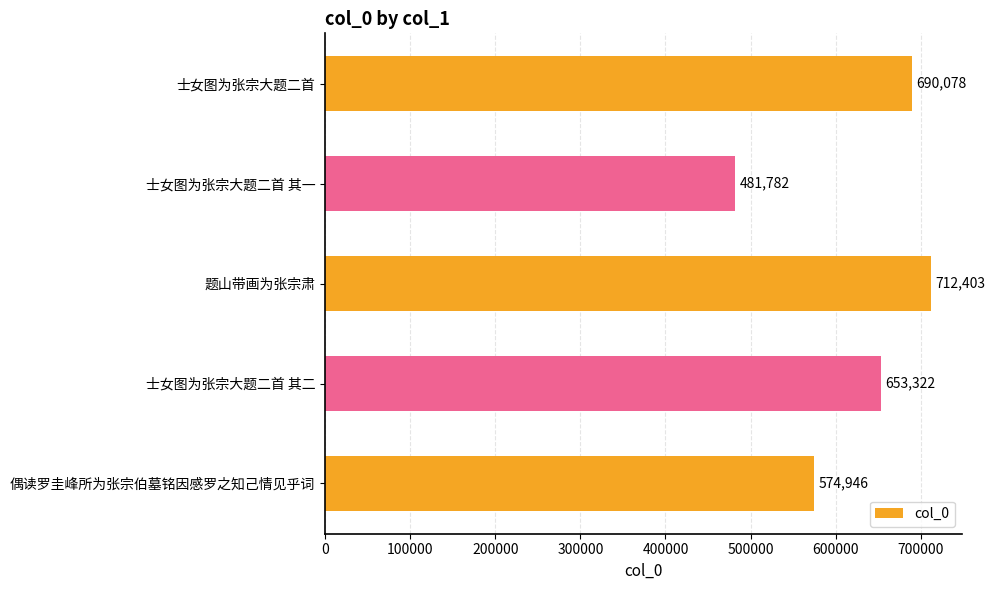

What is the ratio of the value at 士女图为张宗大题二首 其一 to the value at 士女图为张宗大题二首?

0.7